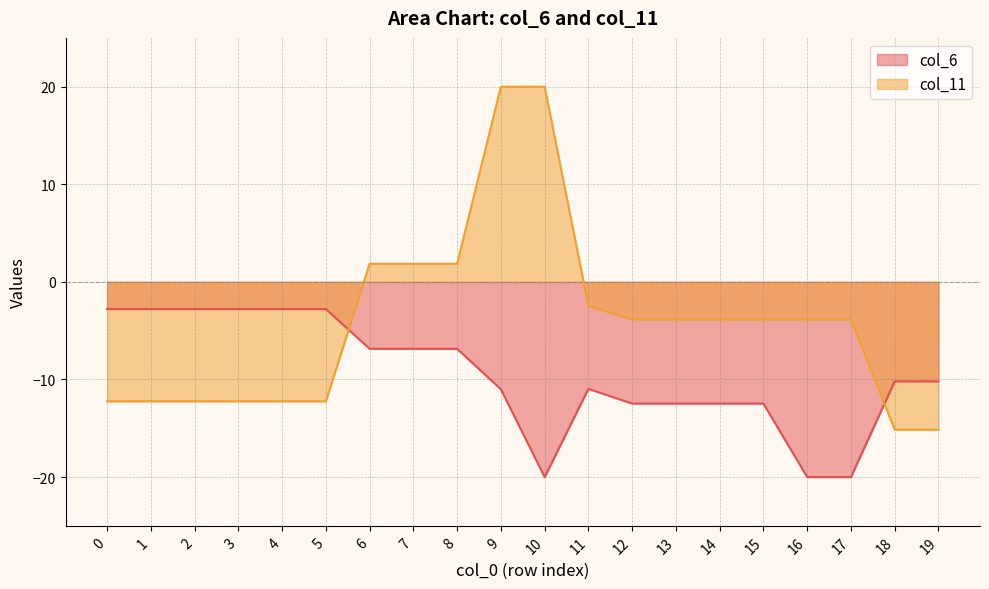

What is the difference between the col_11 values at 5 and 14?

8.4